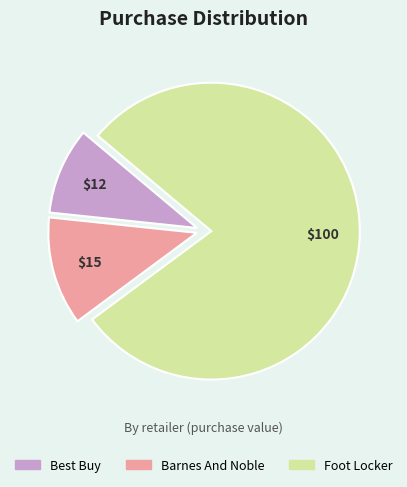

What is the smallest slice in the pie chart?

Best Buy